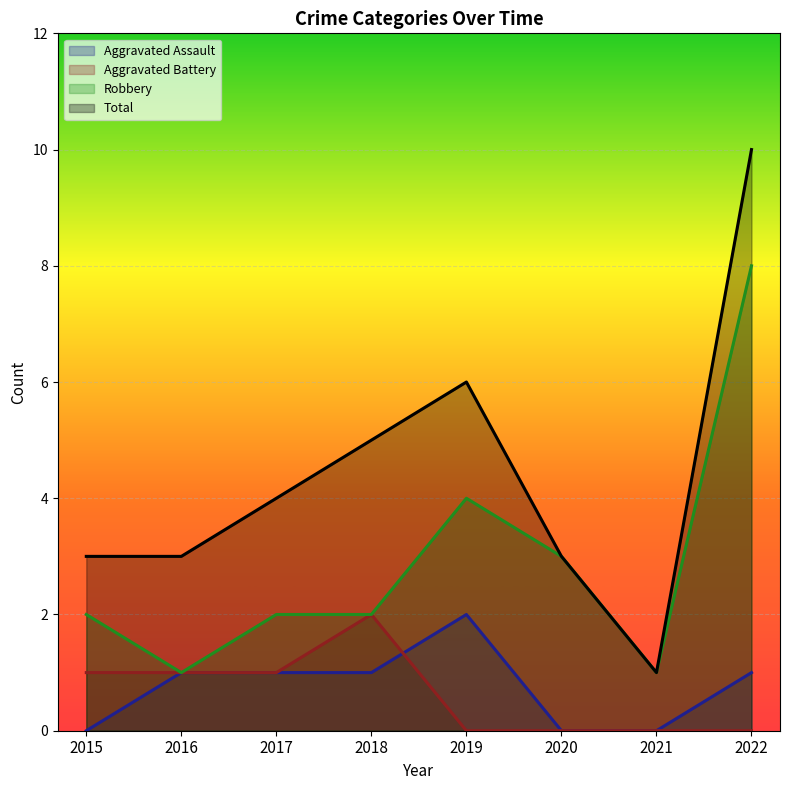

Which category has the lowest value in the Robbery (line) series?

2016